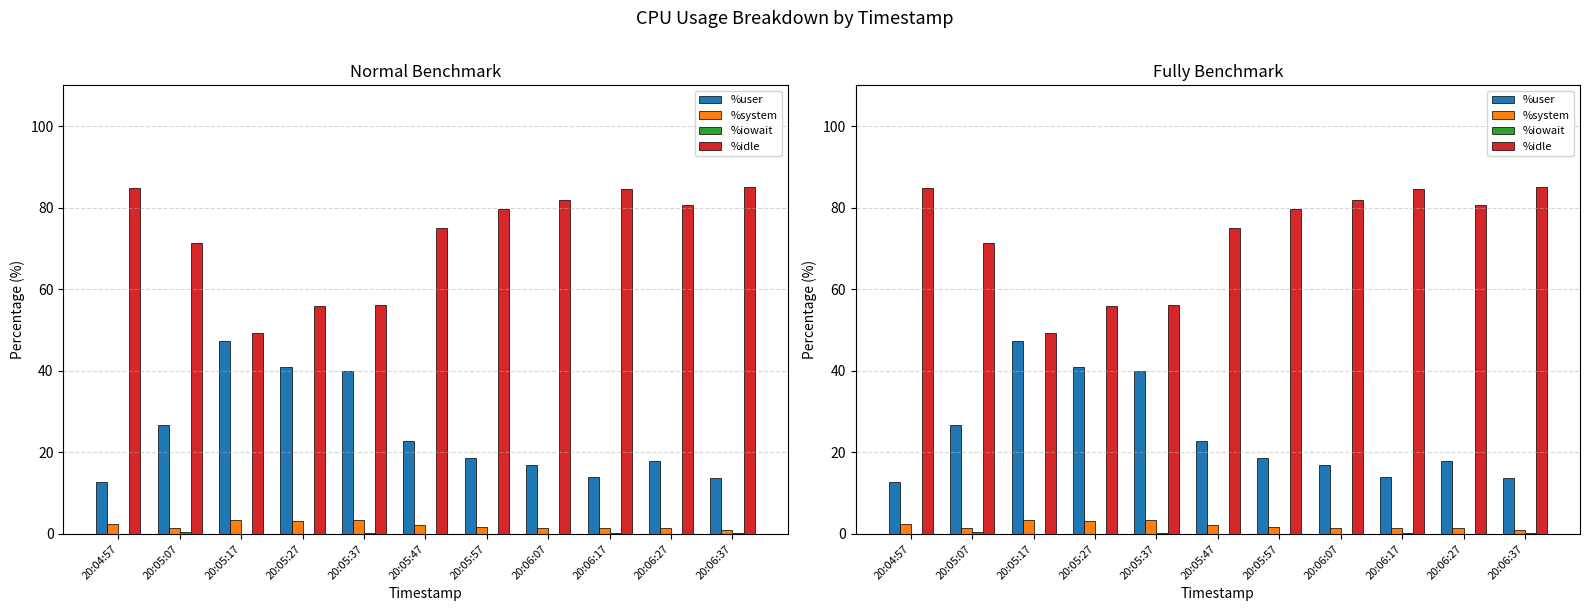

At which category does the chart reach its minimum across all series?

20:04:57